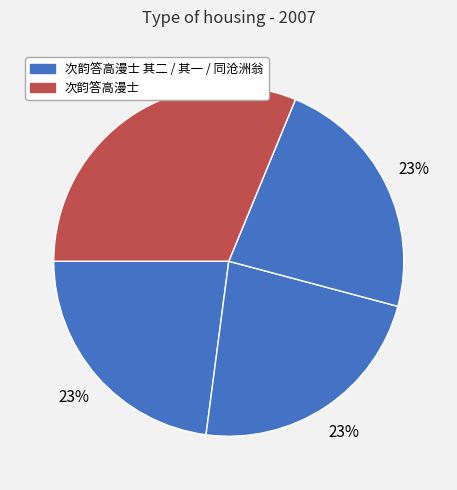

Count the number of slices in the pie.

4